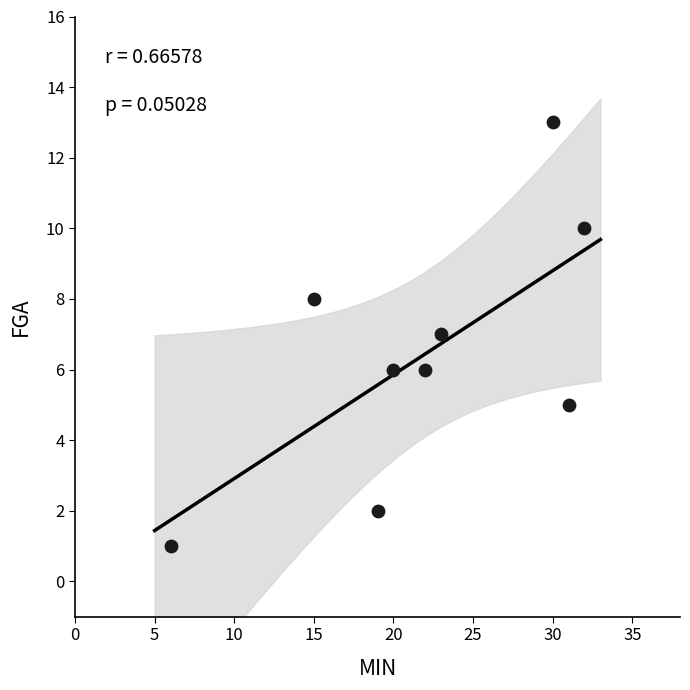

What is the range of X values (max minus min)?

26